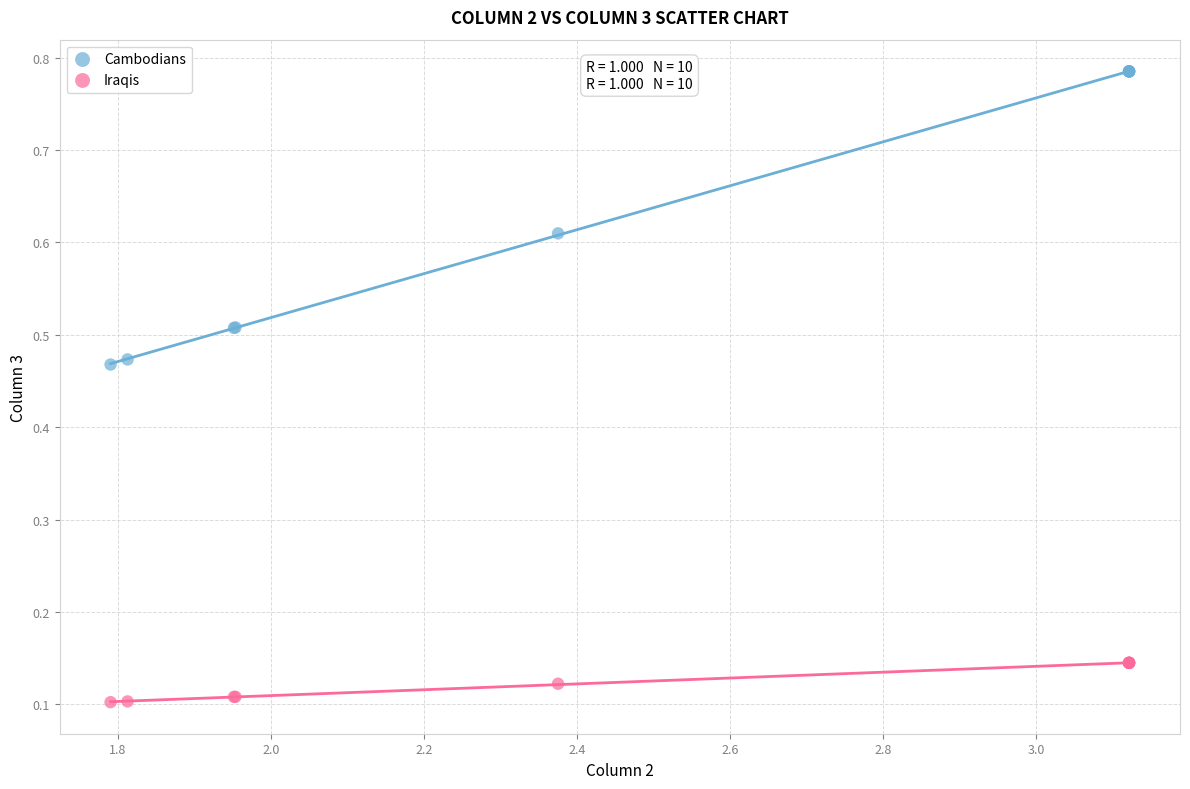

What is the X range (max minus min) for the scatter plot?

1.3